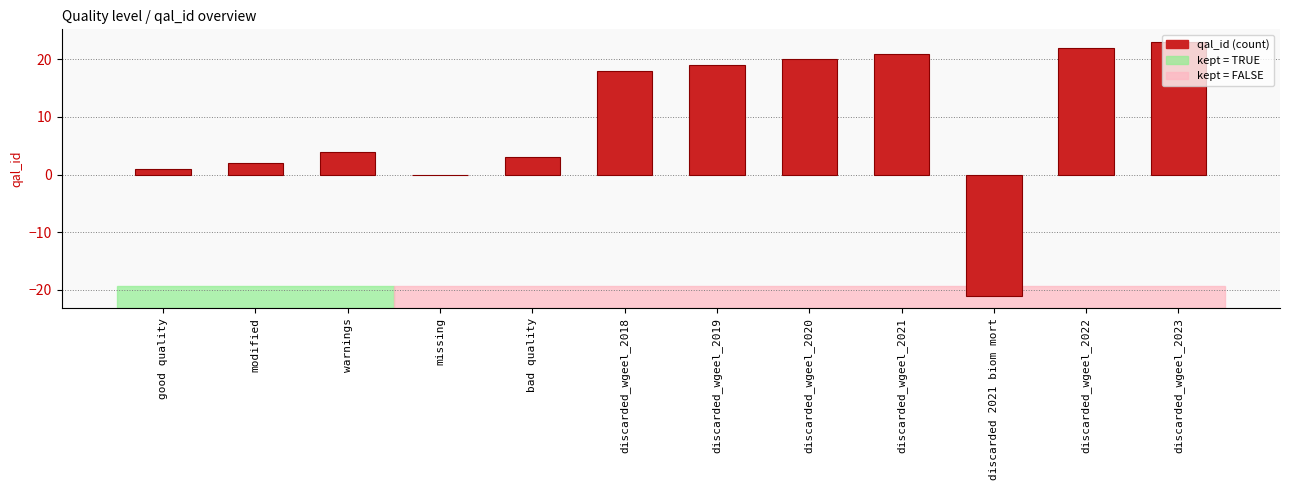

What is the sum of the values at bad quality and missing?

3